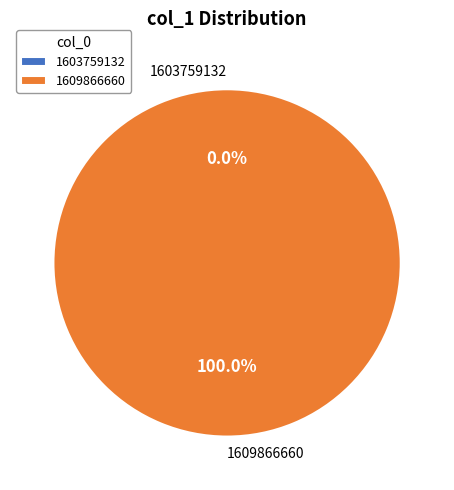

How many segments does this pie chart have?

2